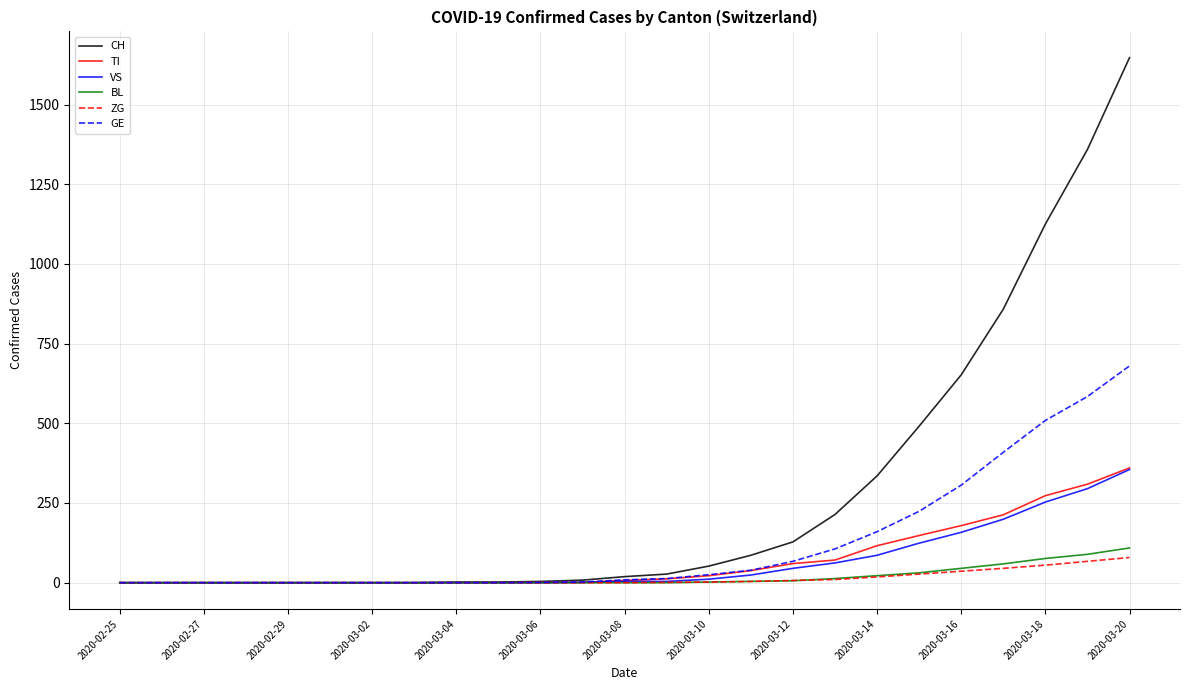

Which series has the widest spread of values?

CH